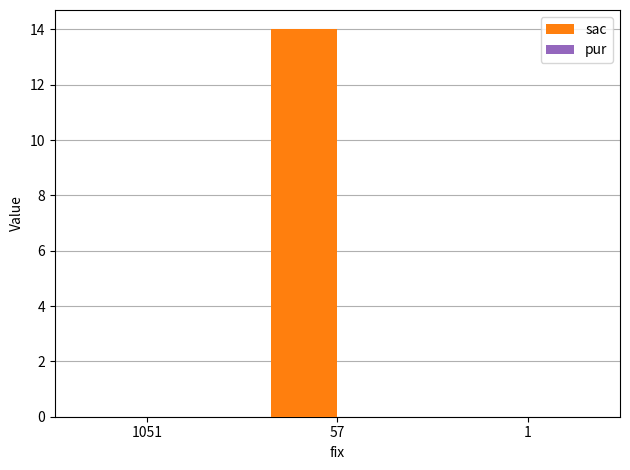

Which has a higher value, 57 or 1?

57